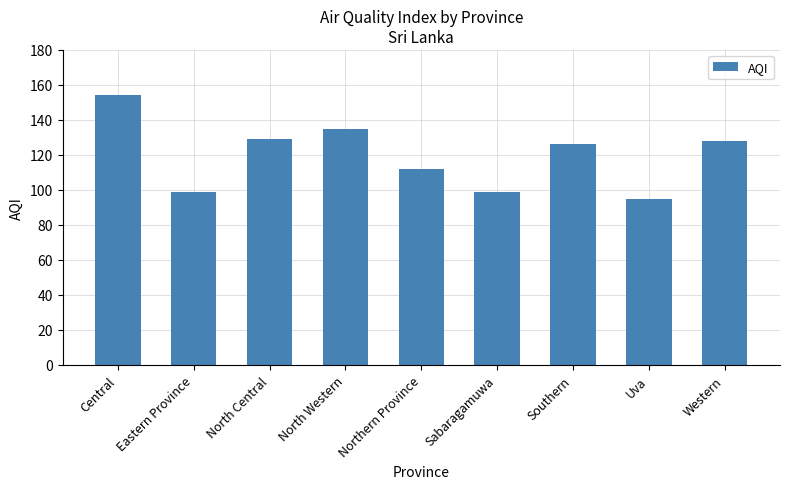

Which has a higher value, Western or North Western?

North Western